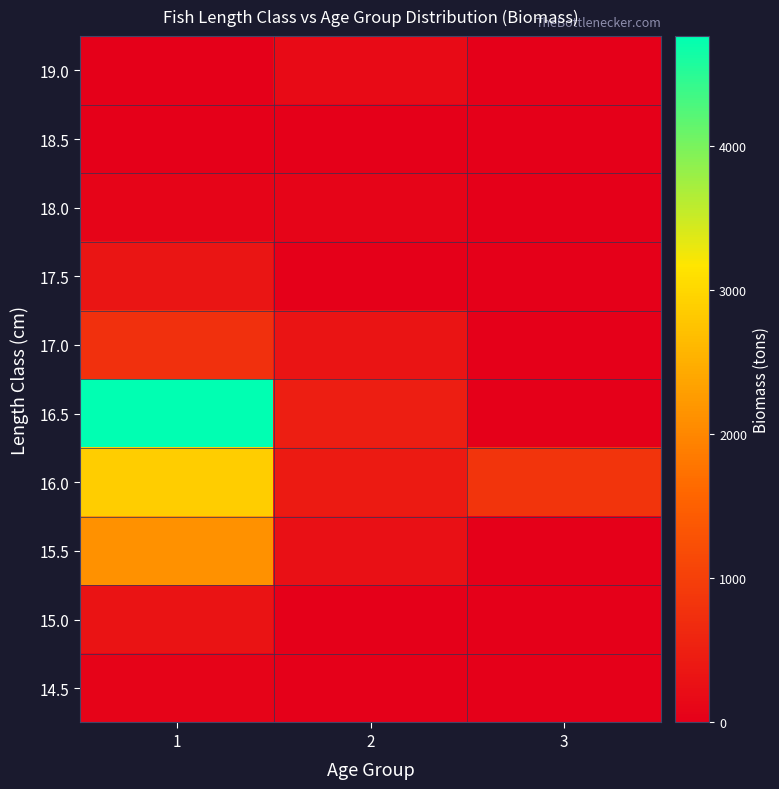

Reading right to left, transcribe all the data shown in this chart.

14.5: 3=0.0	2=0.0	1=69.4
15.0: 3=0.0	2=0.0	1=312.3
15.5: 3=0.0	2=266.0	1=2128.4
16.0: 3=819.0	2=409.5	1=2866.4
16.5: 3=0.0	2=476.4	1=4763.6
17.0: 3=0.0	2=322.7	1=753.0
17.5: 3=0.0	2=0.0	1=347.0
18.0: 3=0.0	2=86.8	1=86.8
18.5: 3=0.0	2=0.0	1=0.0
19.0: 3=0.0	2=173.5	1=0.0